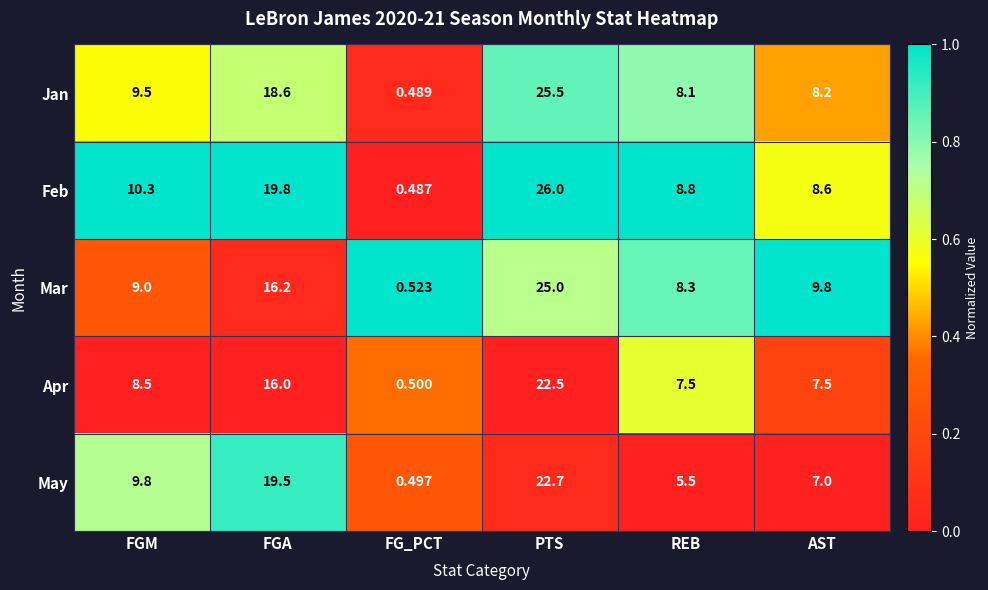

Where is Feb nearest to the value 13?

FGM